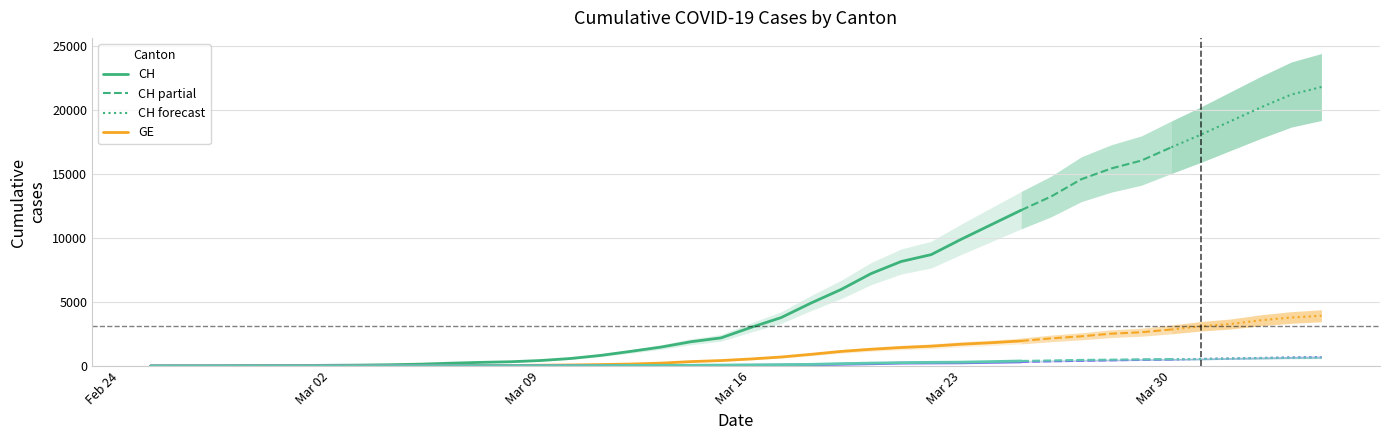

Is it true that GE equals 5 at 2020-03-02?

False